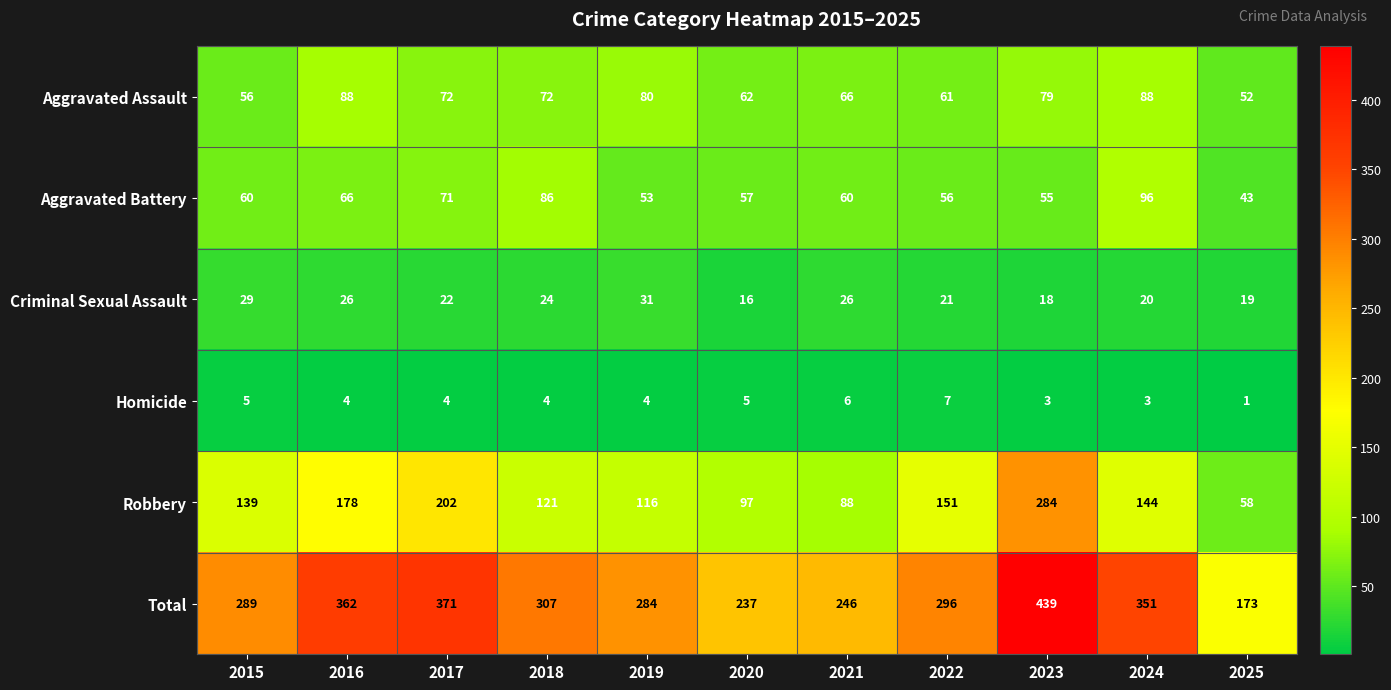

Read the Homicide value at 2021.

6